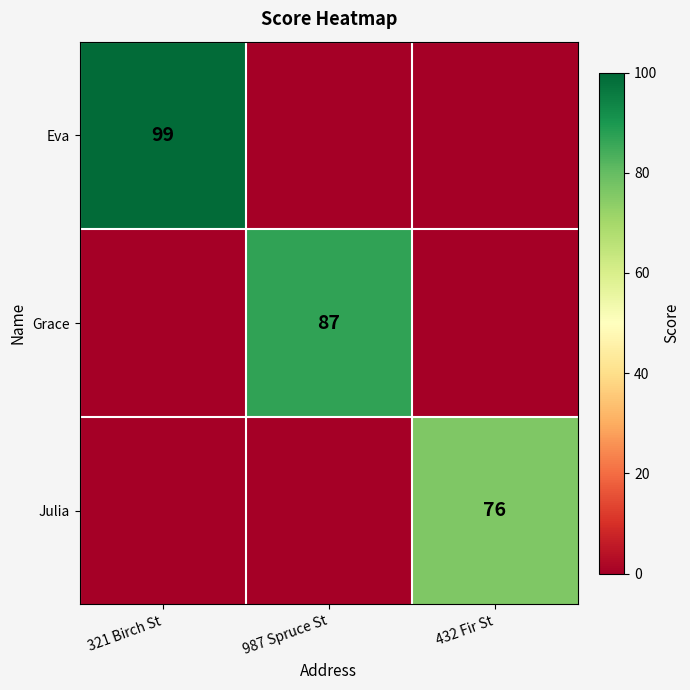

Is it true that Julia equals 27 at 432 Fir St?

False